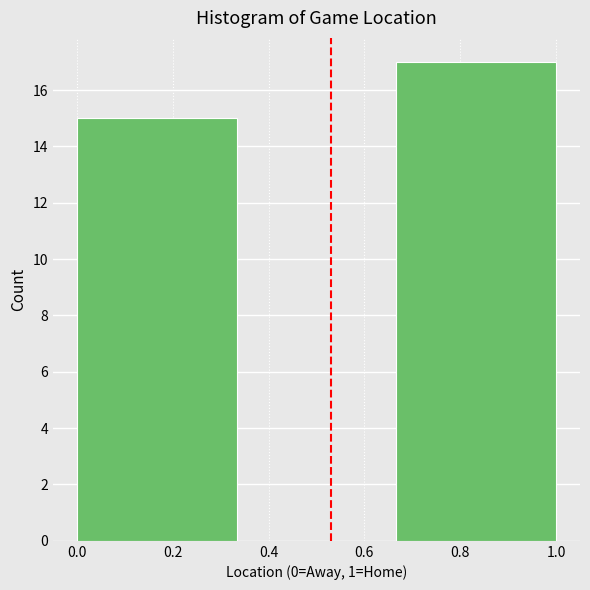

Reading left to right, list every bar in this chart as the range it spans on the x-axis followed by its height. Neither the bar edges nor the heights are printed on the chart, so give them approximately, as read against the axes.

0.00 to 0.34: 15
0.34 to 0.66: 0
0.66 to 1.00: 17